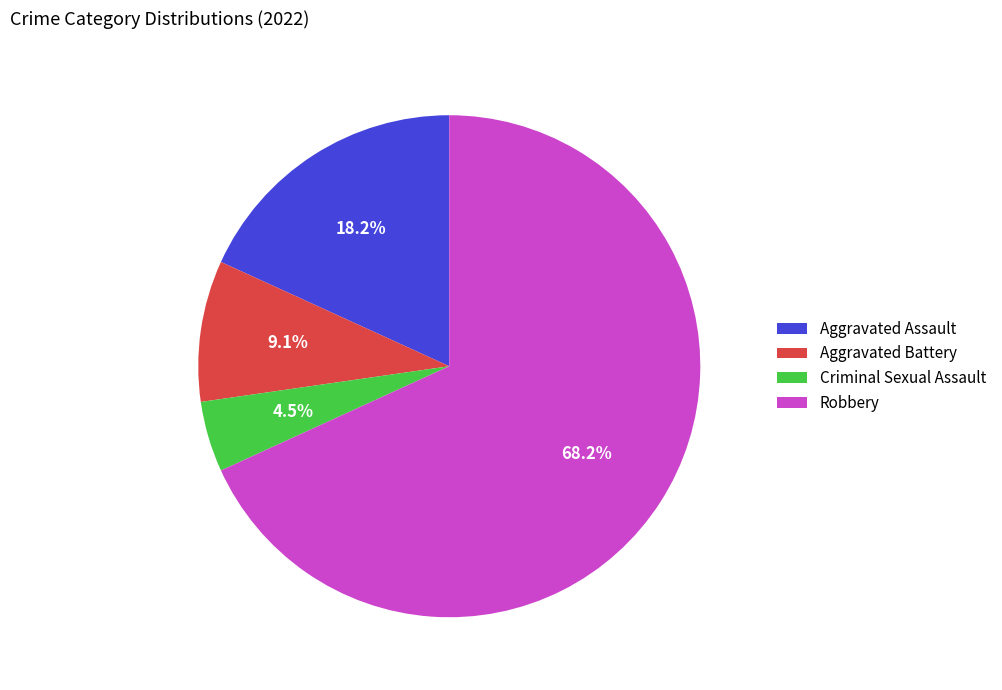

How many slices are in this pie chart?

4